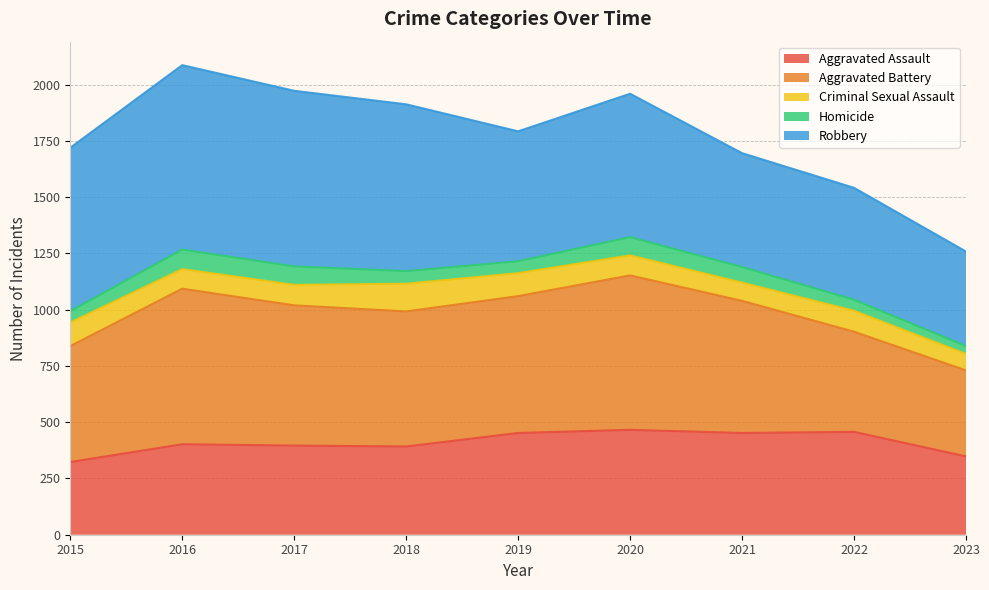

Reading right to left, what are all the values shown in this chart?

Aggravated Assault: 2023=348	2022=457	2021=452	2020=466	2019=452	2018=392	2017=396	2016=402	2015=323
Aggravated Battery: 2023=730	2022=902	2021=1039	2020=1152	2019=1060	2018=992	2017=1019	2016=1093	2015=838
Criminal Sexual Assault: 2023=803	2022=995	2021=1120	2020=1241	2019=1162	2018=1115	2017=1110	2016=1180	2015=943
Homicide: 2023=838	2022=1044	2021=1189	2020=1322	2019=1215	2018=1171	2017=1192	2016=1267	2015=993
Robbery: 2023=1258	2022=1541	2021=1695	2020=1959	2019=1792	2018=1912	2017=1972	2016=2086	2015=1719